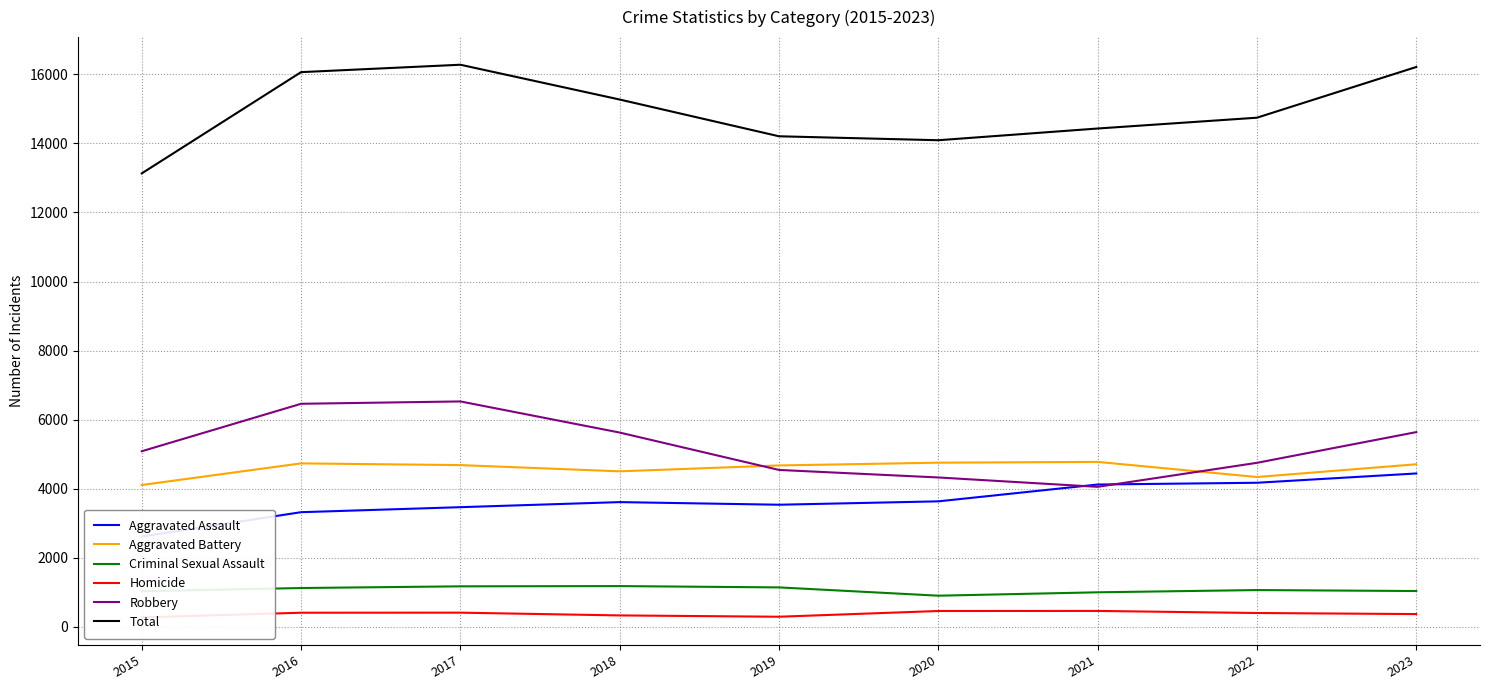

The value of Aggravated Battery at 2017 is 4686. True or false?

True